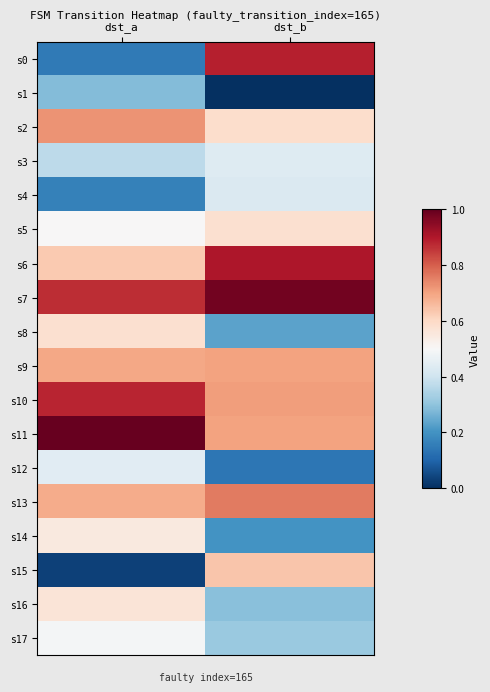

Between dst_a and dst_b, which is larger?

dst_b